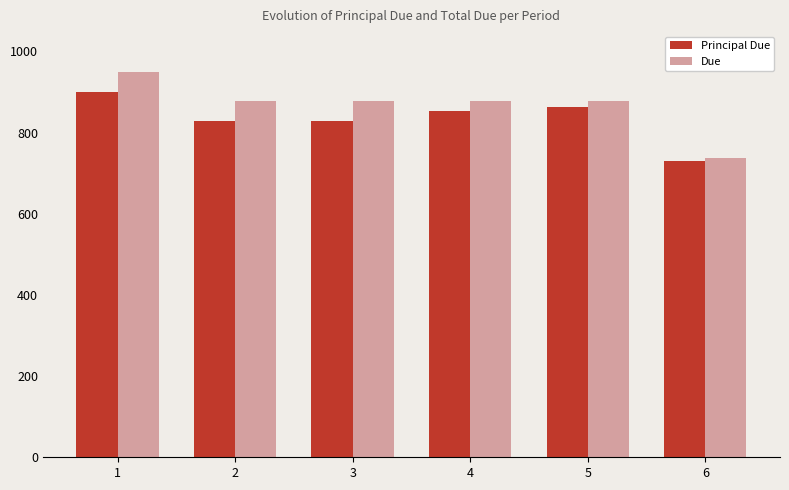

What is the sum of all Principal Due values?

5000.0